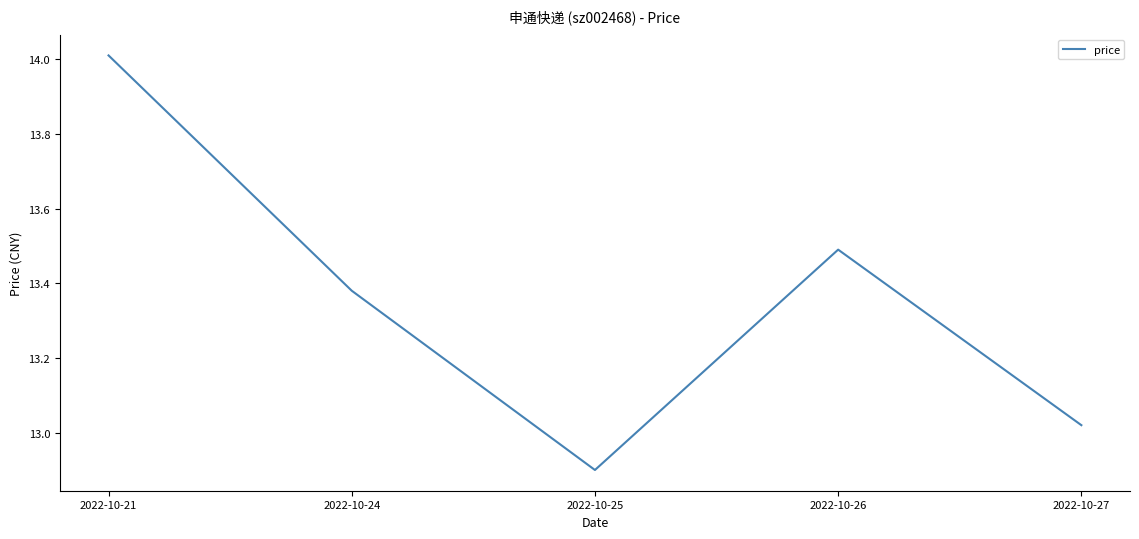

What is the ratio of the value at 2022-10-21 to the value at 2022-10-25?

1.1